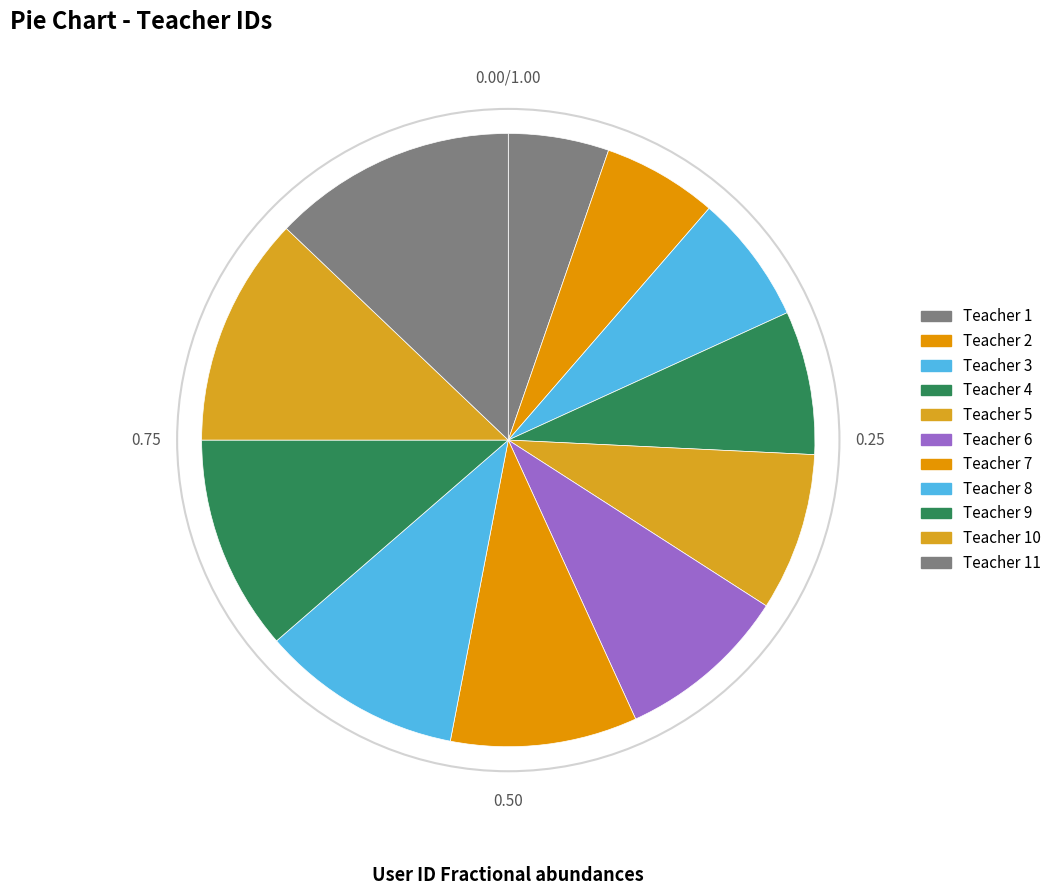

How many segments does this pie chart have?

11